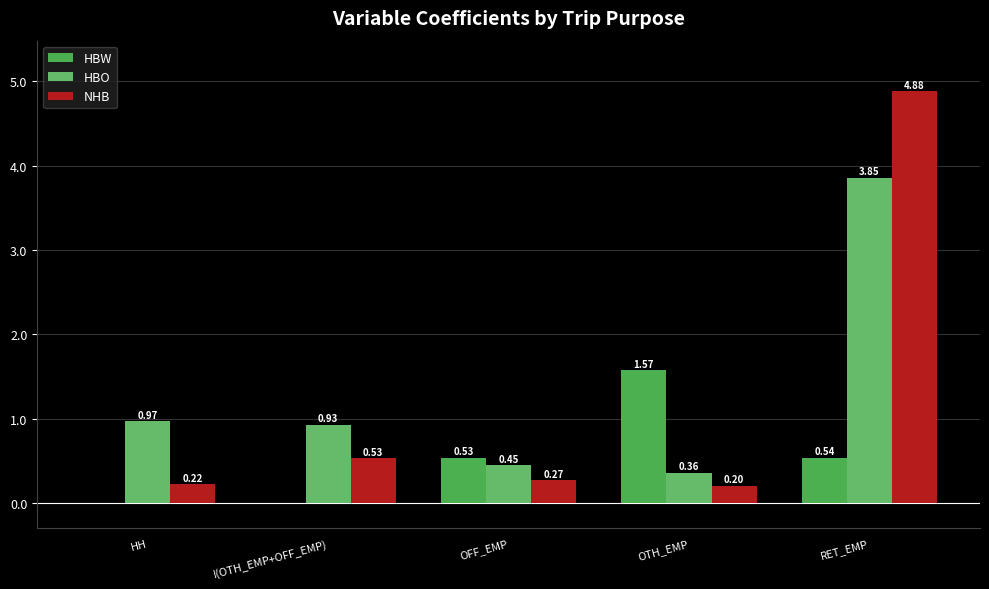

Is it true that HBW equals 0.0 at HH?

True